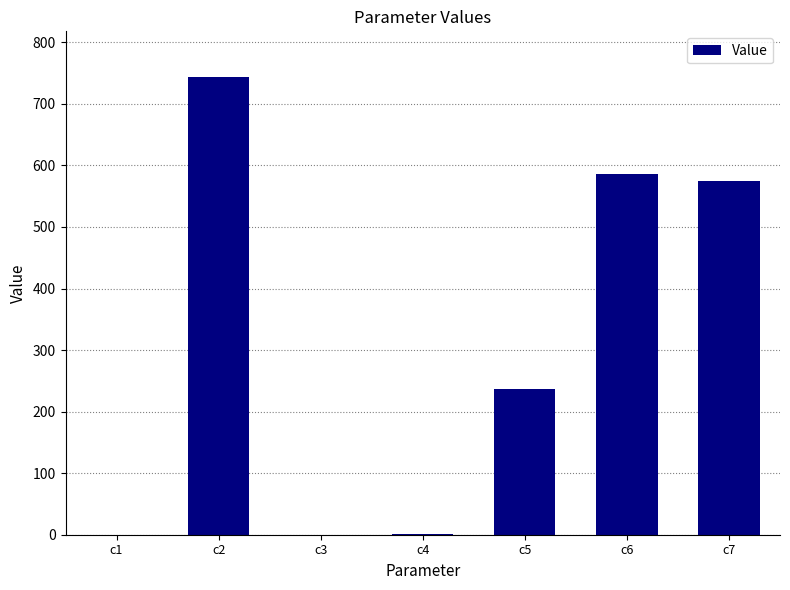

The value at c7 is 575.1. True or false?

True